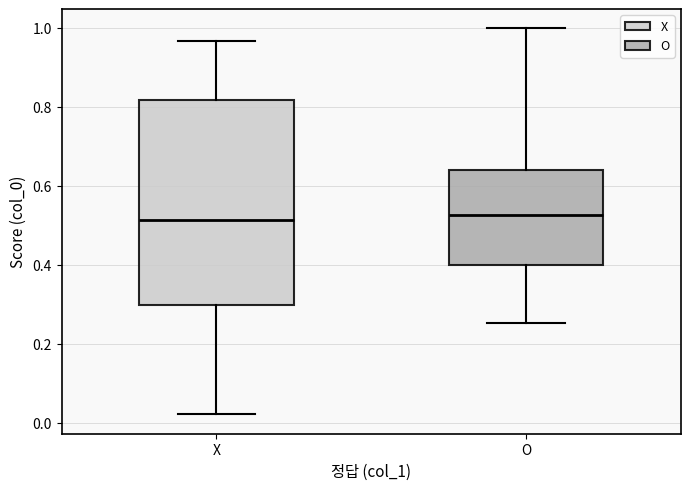

Reading left to right, read every box against the y-axis: the position of its median line, the range the box covers, and the ends of its whiskers. The values are not printed on the chart, so give them approximately, as read against the axis.

X: median 0.52, box 0.30 to 0.82, whiskers 0.02 to 0.96
O: median 0.52, box 0.40 to 0.64, whiskers 0.26 to 1.00